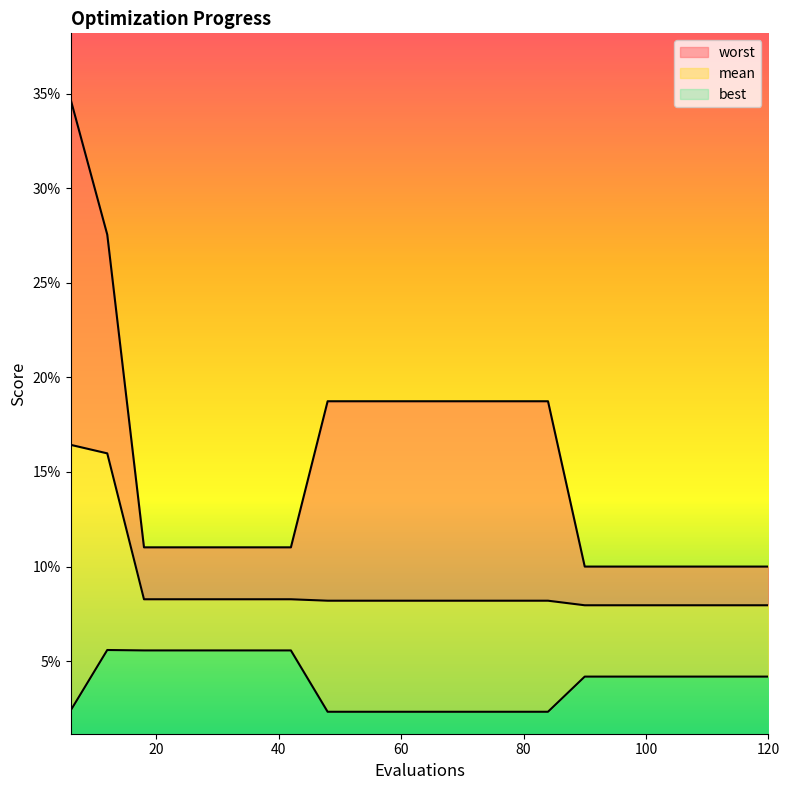

What is the value of the worst point at the 13th from the left?

0.2